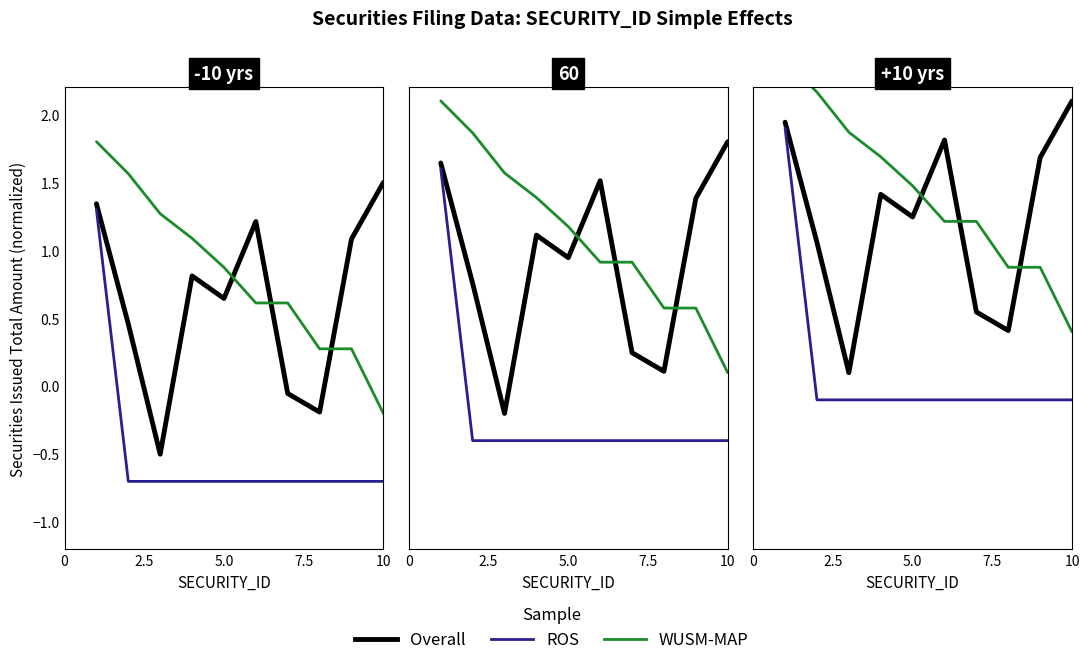

True or false: WUSM-MAP and ROS intersect in this chart.

False